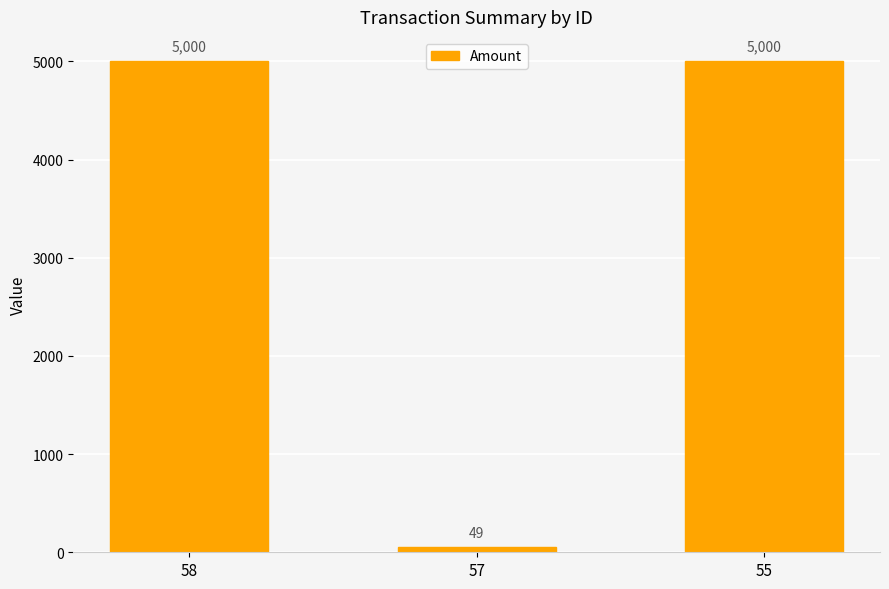

At which category does the chart reach its minimum across all series?

57